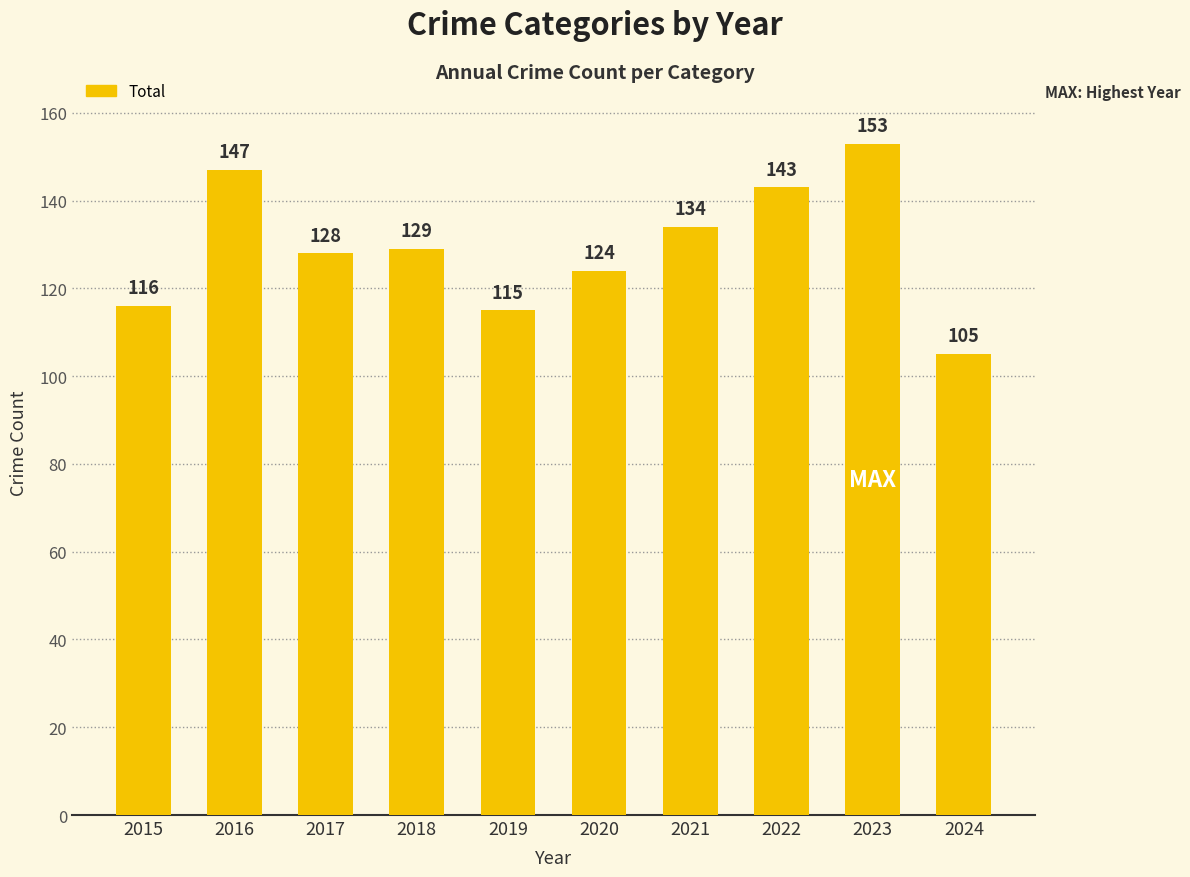

Does the chart contain stacked bars?

No